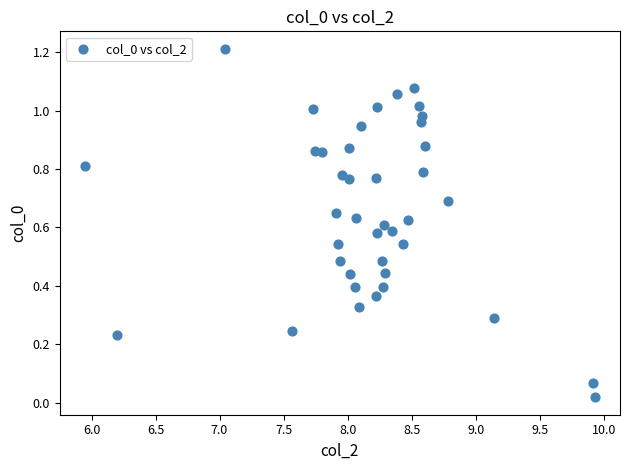

What is the range of X values (max minus min)?

4.0